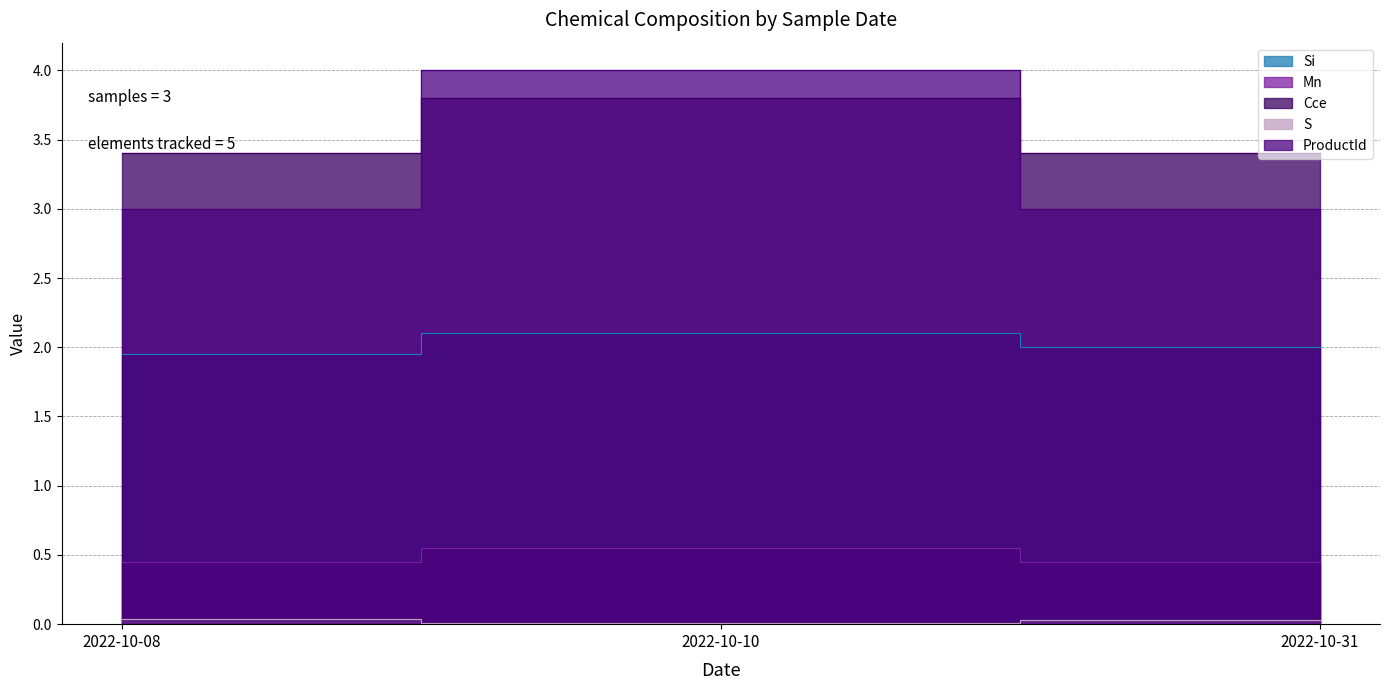

True or false: Cce has a value of 5.5 at 2022-10-08.

False